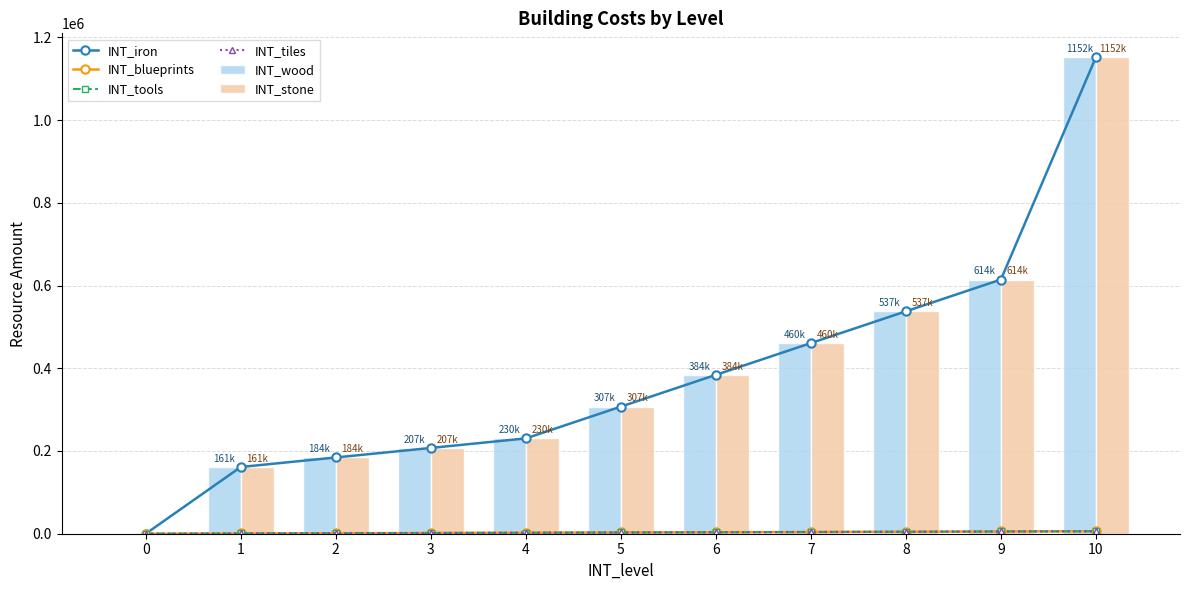

What is the maximum value shown in the chart?

1152000